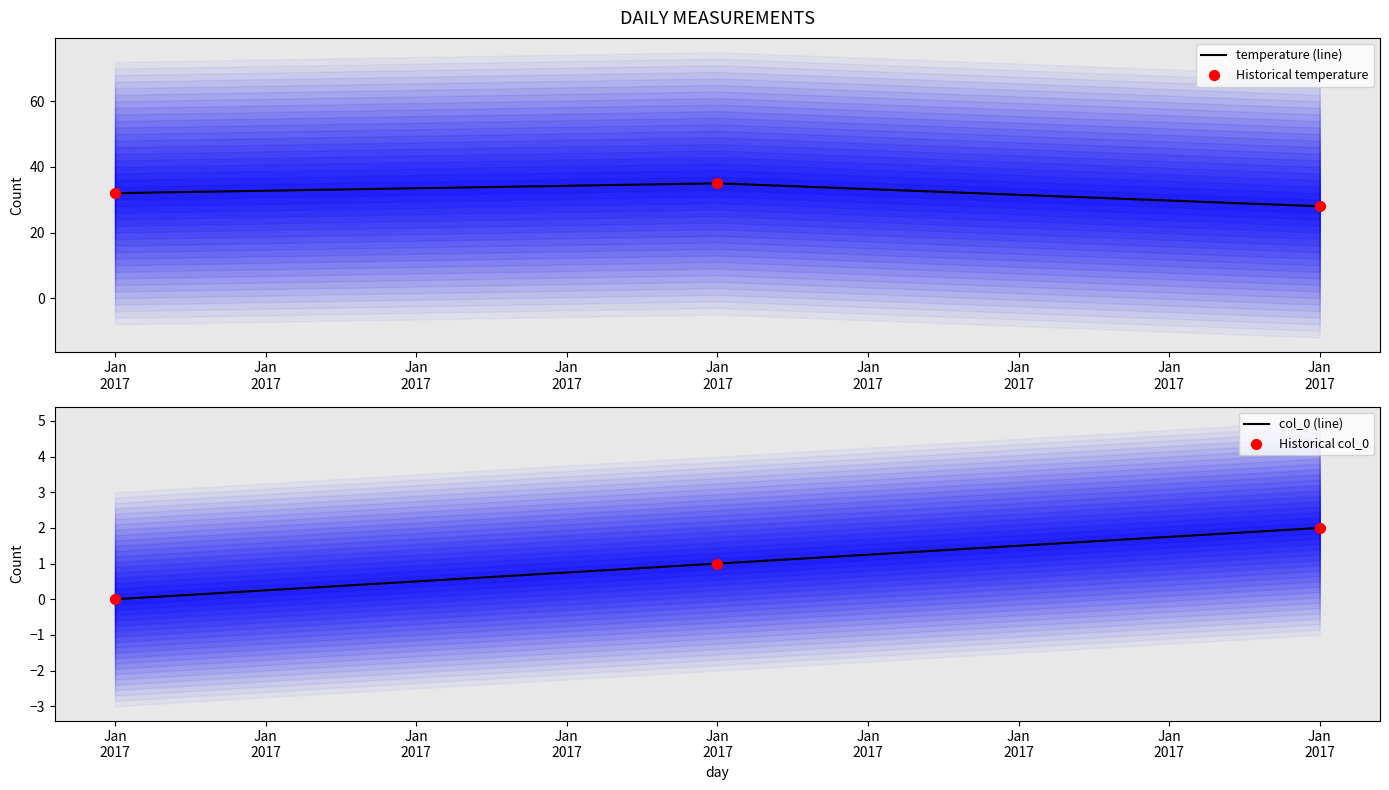

Which series contains the highest Y value?

temperature (line)